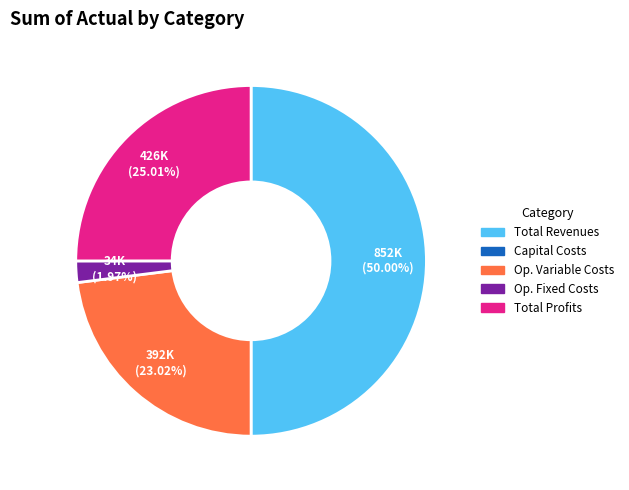

Count the number of slices in the pie.

4